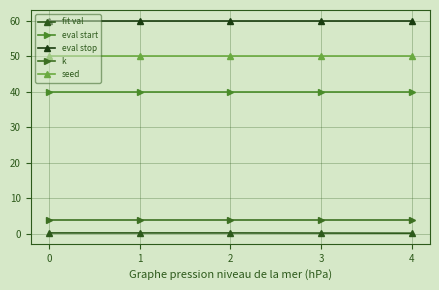

Reading left to right, list all the values displayed in this chart.

fit val: 0=0.3	1=0.3	2=0.3	3=0.3	4=0.2
eval start: 0=40.0	1=40.0	2=40.0	3=40.0	4=40.0
eval stop: 0=60.0	1=60.0	2=60.0	3=60.0	4=60.0
k: 0=4.0	1=4.0	2=4.0	3=4.0	4=4.0
seed: 0=50.0	1=50.0	2=50.0	3=50.0	4=50.0